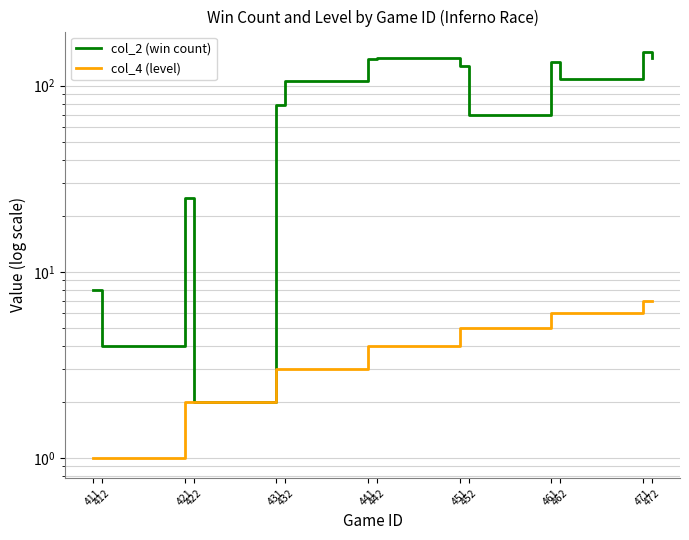

What is the spread (max minus min) of values at 431?

76